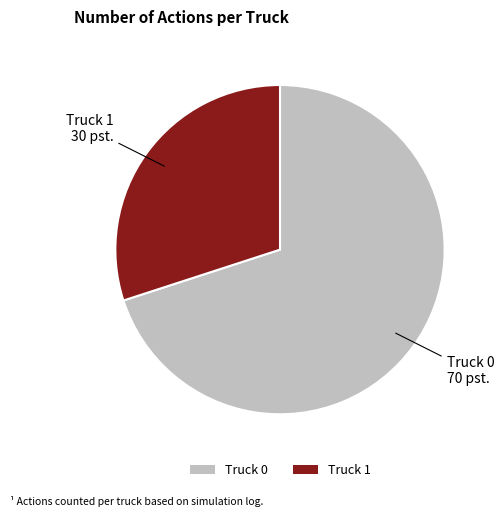

True or false: Truck 1 accounts for 30% of the total.

True